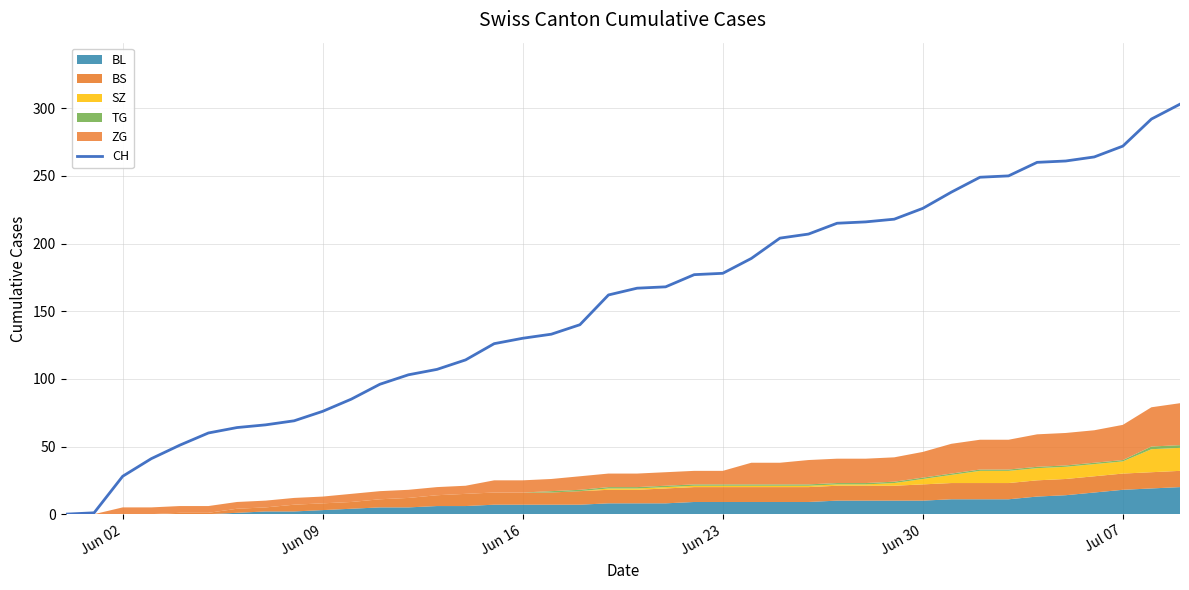

Is it true that CH equals 93 at Jun 30?

False